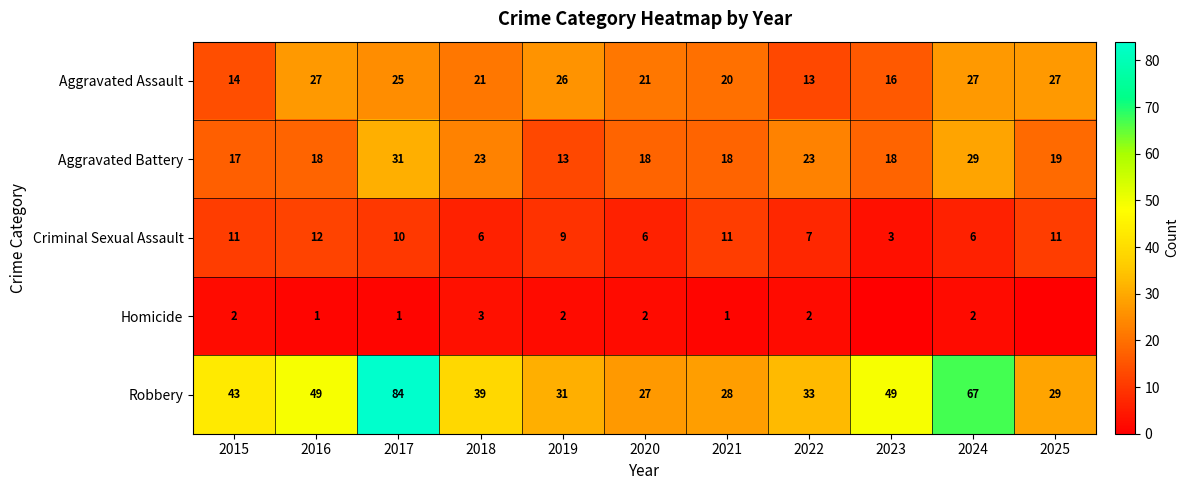

Where does the Criminal Sexual Assault series first go above 9?

2015